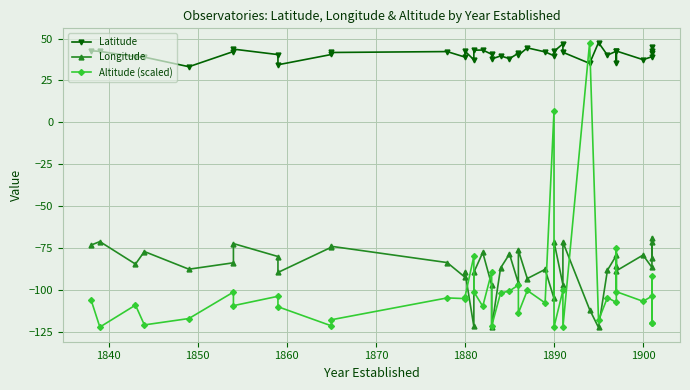

What is the approximate value of Latitude at 1860?

38.9